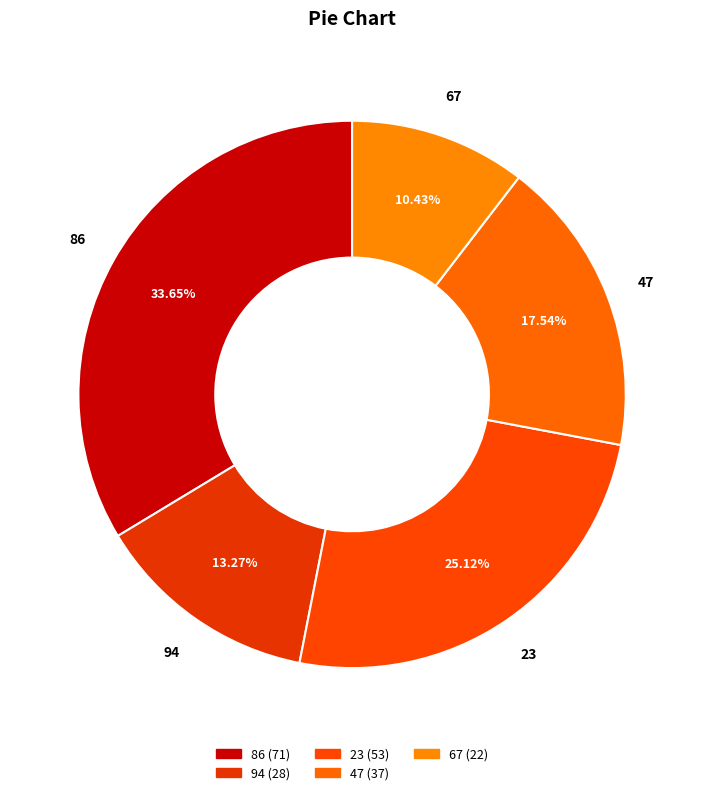

What is the largest slice in the pie chart?

86